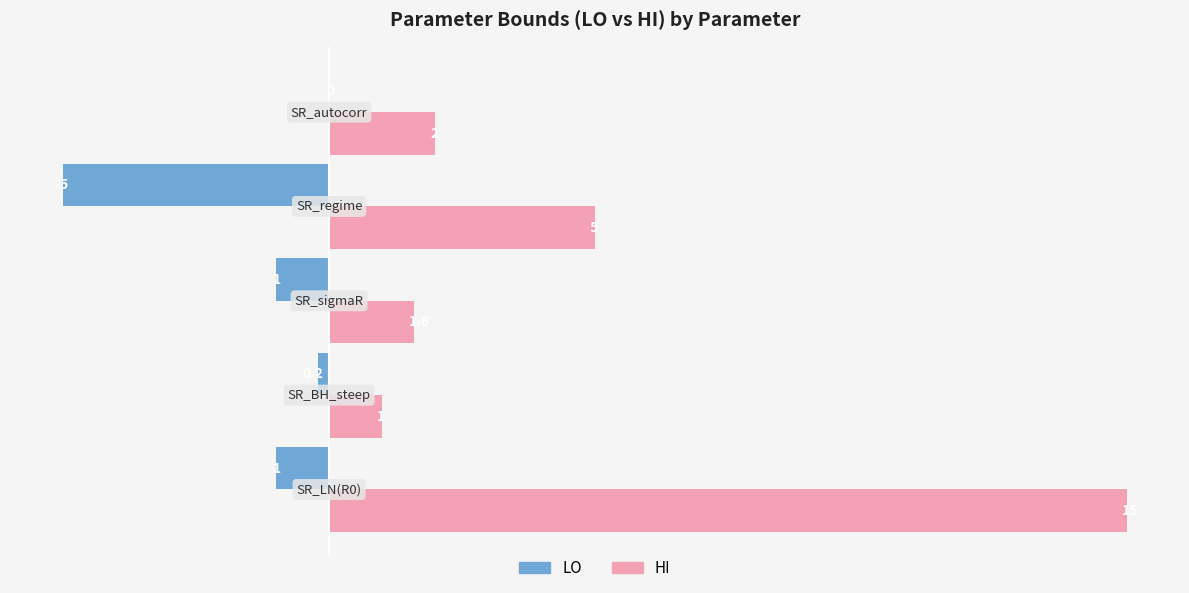

Which series has the largest total across all categories?

HI